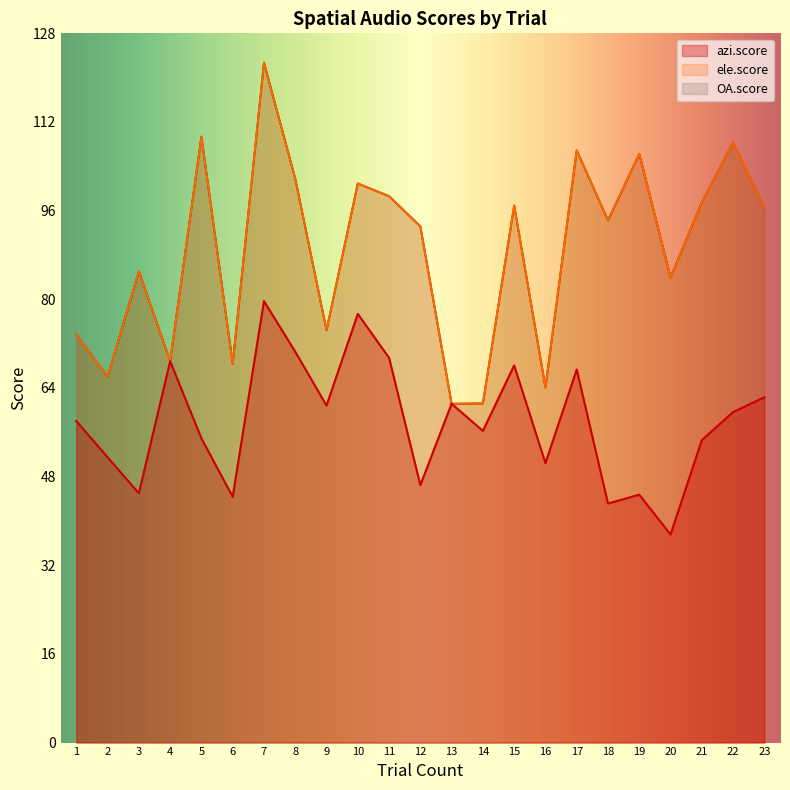

At 20, list the series in order from smallest to largest.

azi.score, ele.score, OA.score